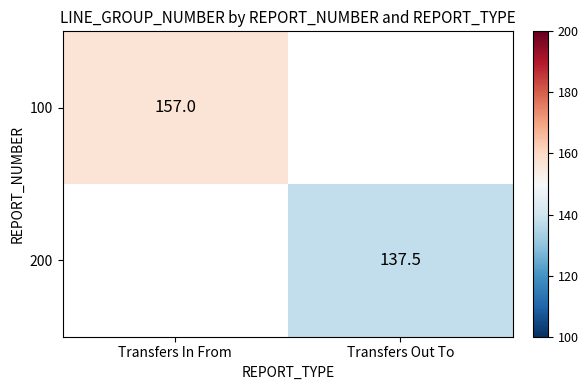

The 200 series shows 137.5 at Transfers Out To. True or false?

True